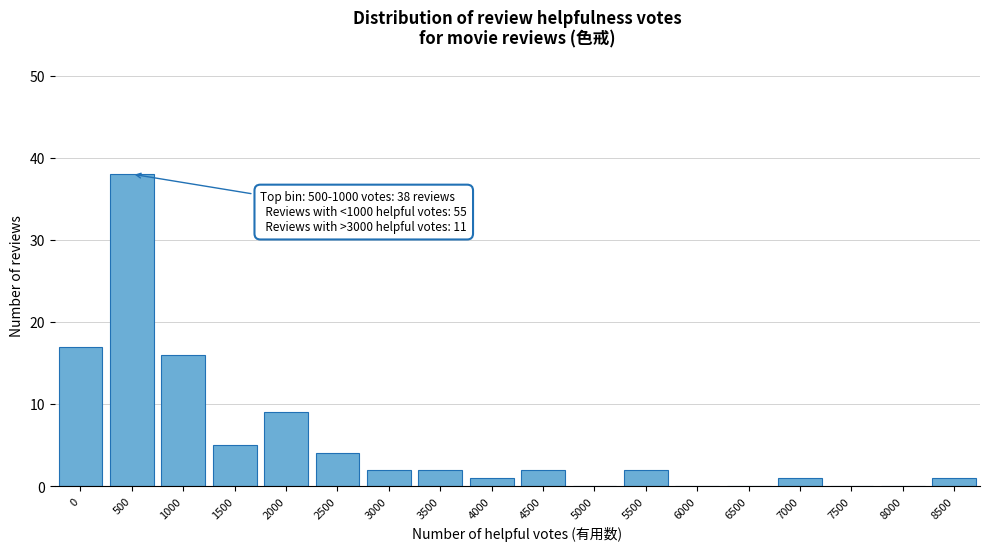

Reading left to right, transcribe all the data shown in this chart.

0=17	500=38	1000=16	1500=5	2000=9	2500=4	3000=2	3500=2	4000=1	4500=2	5000=0	5500=2	6000=0	6500=0	7000=1	7500=0	8000=0	8500=1